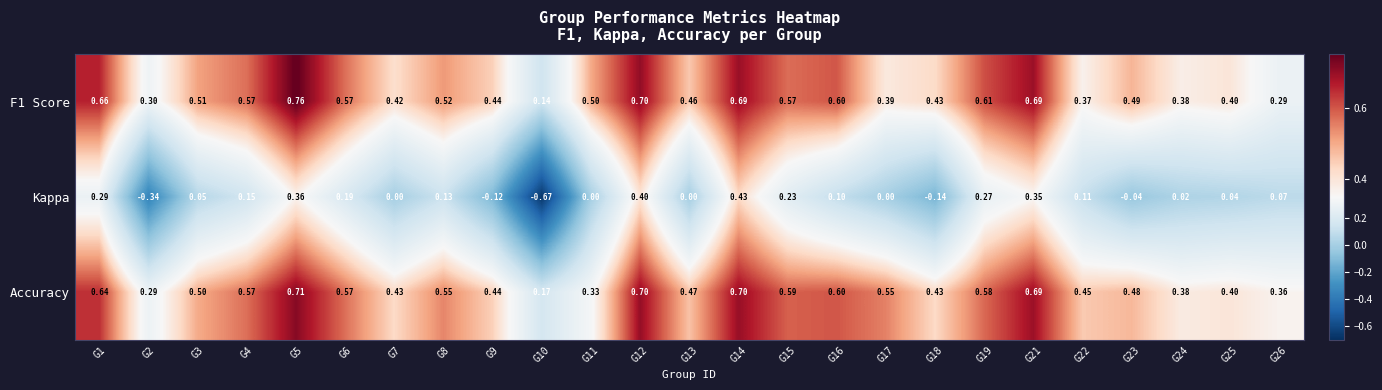

Which series has the largest total across all categories?

Accuracy